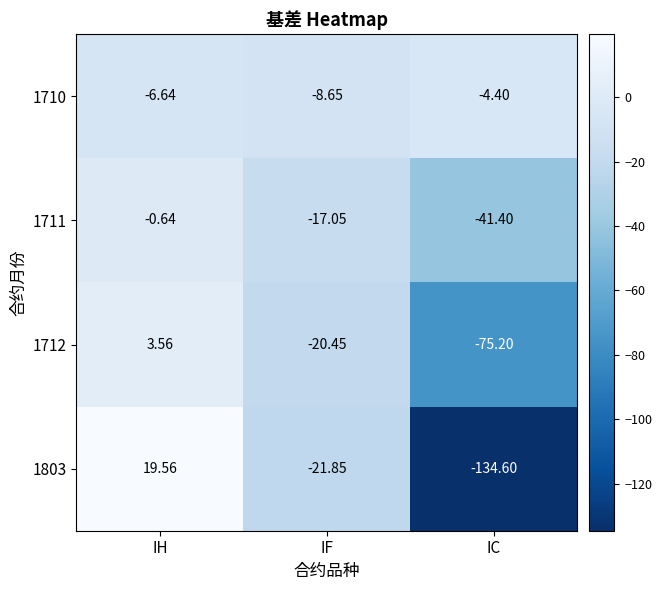

How many distinct data groups are displayed?

4